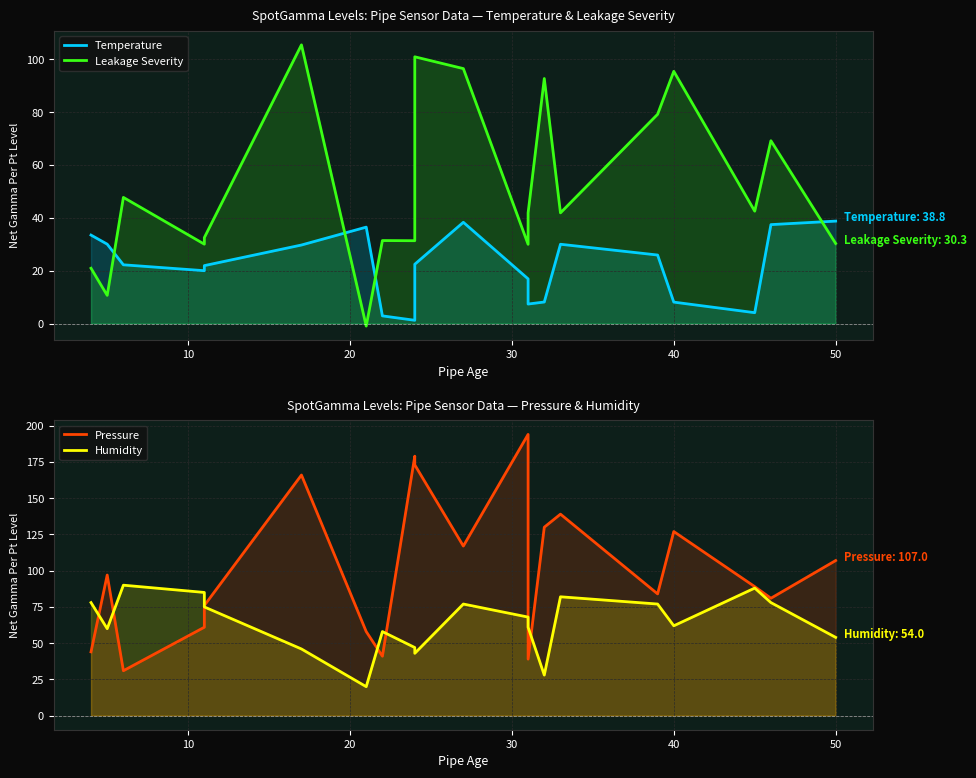

How many times do Leakage Severity and Humidity cross each other?

8